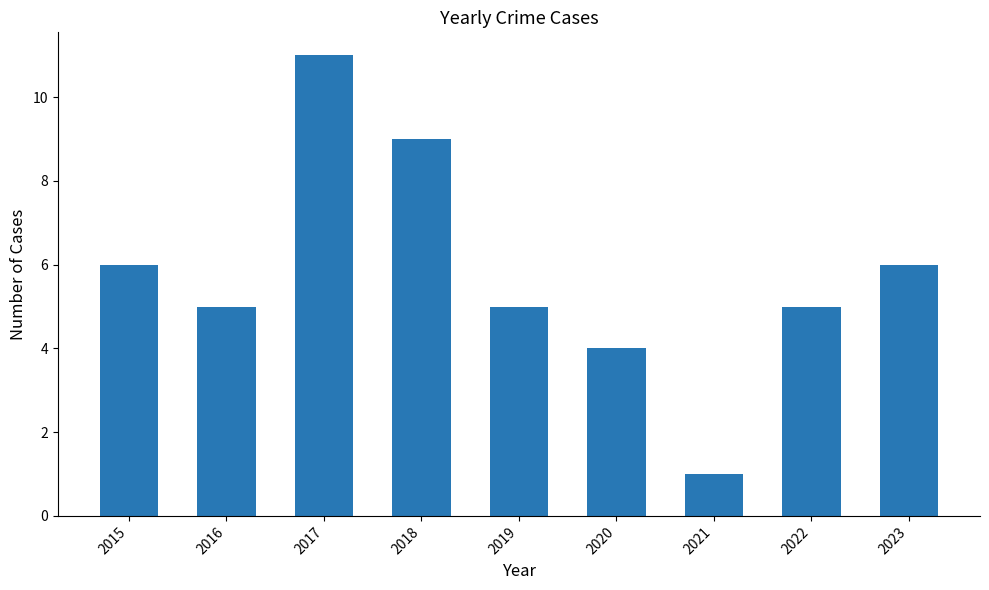

Between 2015 and 2020, which is larger?

2015